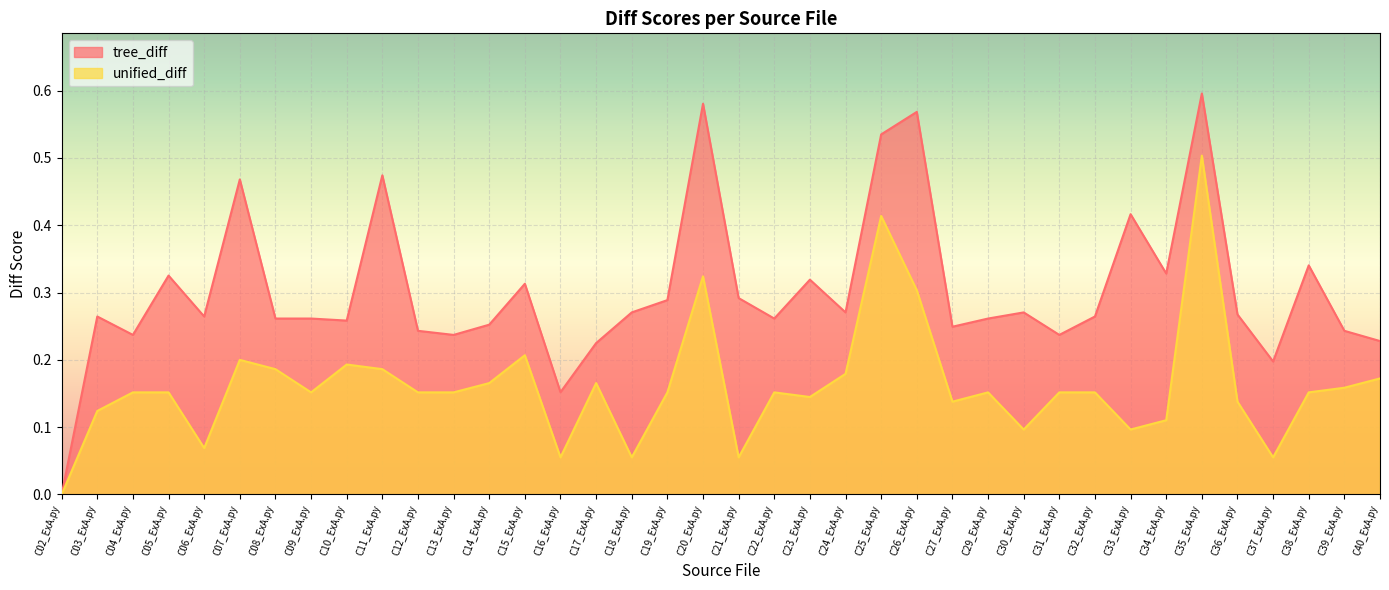

Reading left to right, list all the values displayed in this chart.

tree_diff: C02_ExA.py=0.0	C03_ExA.py=0.3	C04_ExA.py=0.2	C05_ExA.py=0.3	C06_ExA.py=0.3	C07_ExA.py=0.5	C08_ExA.py=0.3	C09_ExA.py=0.3	C10_ExA.py=0.3	C11_ExA.py=0.5	C12_ExA.py=0.2	C13_ExA.py=0.2	C14_ExA.py=0.3	C15_ExA.py=0.3	C16_ExA.py=0.2	C17_ExA.py=0.2	C18_ExA.py=0.3	C19_ExA.py=0.3	C20_ExA.py=0.6	C21_ExA.py=0.3	C22_ExA.py=0.3	C23_ExA.py=0.3	C24_ExA.py=0.3	C25_ExA.py=0.5	C26_ExA.py=0.6	C27_ExA.py=0.2	C29_ExA.py=0.3	C30_ExA.py=0.3	C31_ExA.py=0.2	C32_ExA.py=0.3	C33_ExA.py=0.4	C34_ExA.py=0.3	C35_ExA.py=0.6	C36_ExA.py=0.3	C37_ExA.py=0.2	C38_ExA.py=0.3	C39_ExA.py=0.2	C40_ExA.py=0.2
unified_diff: C02_ExA.py=0.0	C03_ExA.py=0.1	C04_ExA.py=0.2	C05_ExA.py=0.2	C06_ExA.py=0.1	C07_ExA.py=0.2	C08_ExA.py=0.2	C09_ExA.py=0.2	C10_ExA.py=0.2	C11_ExA.py=0.2	C12_ExA.py=0.2	C13_ExA.py=0.2	C14_ExA.py=0.2	C15_ExA.py=0.2	C16_ExA.py=0.1	C17_ExA.py=0.2	C18_ExA.py=0.1	C19_ExA.py=0.2	C20_ExA.py=0.3	C21_ExA.py=0.1	C22_ExA.py=0.2	C23_ExA.py=0.1	C24_ExA.py=0.2	C25_ExA.py=0.4	C26_ExA.py=0.3	C27_ExA.py=0.1	C29_ExA.py=0.2	C30_ExA.py=0.1	C31_ExA.py=0.2	C32_ExA.py=0.2	C33_ExA.py=0.1	C34_ExA.py=0.1	C35_ExA.py=0.5	C36_ExA.py=0.1	C37_ExA.py=0.1	C38_ExA.py=0.2	C39_ExA.py=0.2	C40_ExA.py=0.2